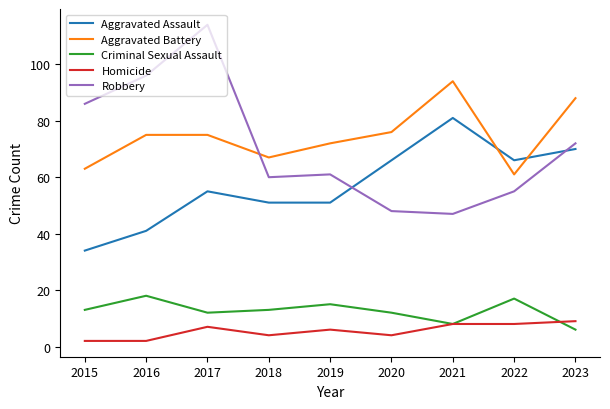

Reading left to right, extract all data points from this chart.

Aggravated Assault: 2015=34	2016=41	2017=55	2018=51	2019=51	2020=66	2021=81	2022=66	2023=70
Aggravated Battery: 2015=63	2016=75	2017=75	2018=67	2019=72	2020=76	2021=94	2022=61	2023=88
Criminal Sexual Assault: 2015=13	2016=18	2017=12	2018=13	2019=15	2020=12	2021=8	2022=17	2023=6
Homicide: 2015=2	2016=2	2017=7	2018=4	2019=6	2020=4	2021=8	2022=8	2023=9
Robbery: 2015=86	2016=96	2017=114	2018=60	2019=61	2020=48	2021=47	2022=55	2023=72